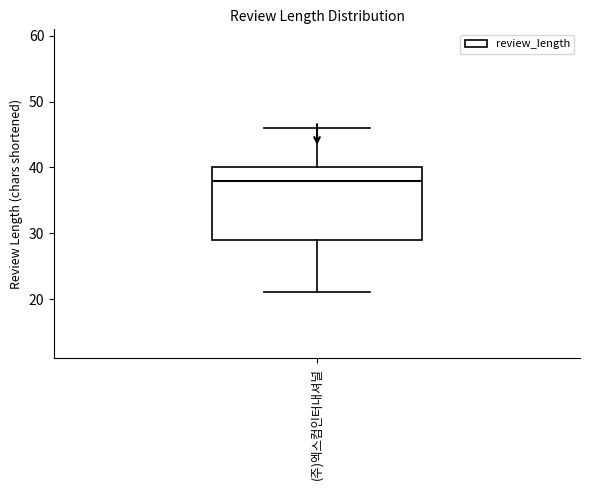

Read this box plot against the y-axis: the position of the median line, the range covered by the box, and the ends of both whiskers. The values are not printed on the chart, so give them approximately, as read against the axis.

median 38, box 29 to 40, whiskers 21 to 46